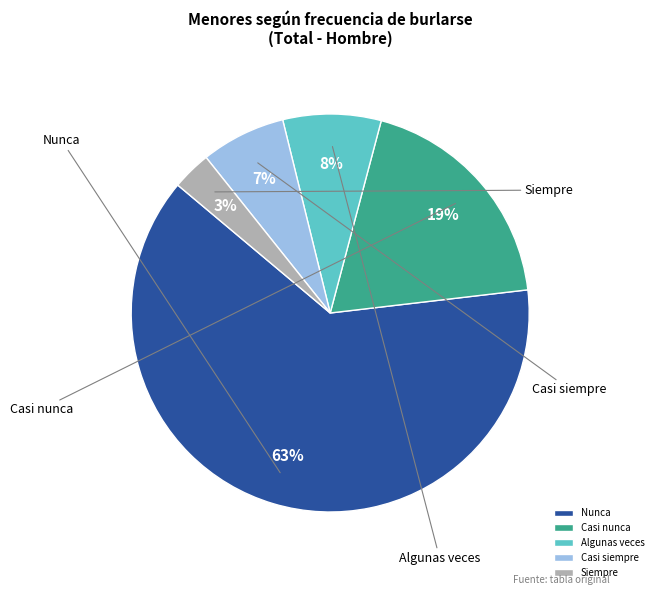

To the nearest percent, what portion does Siempre represent?

3%